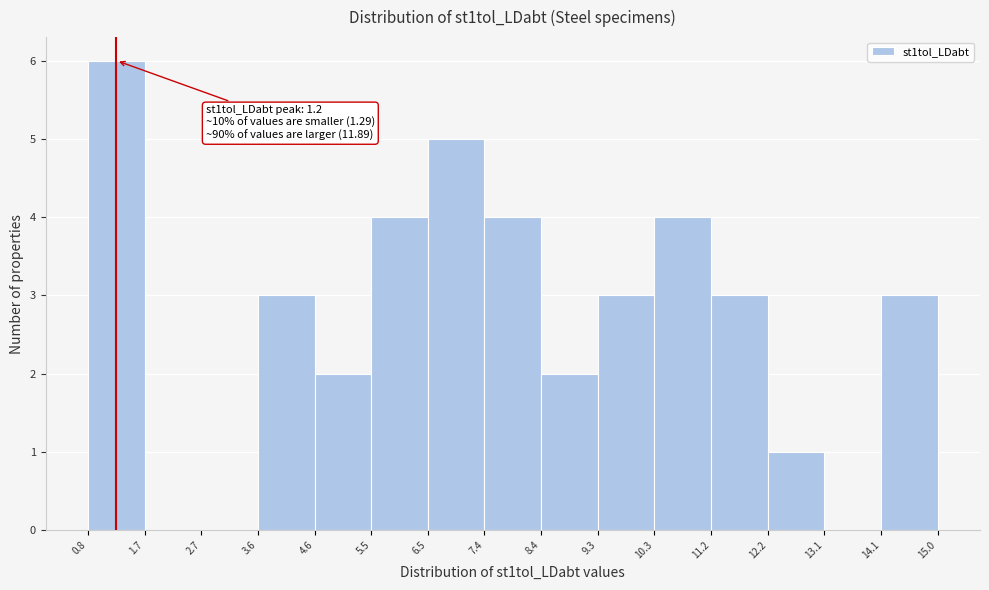

Which range on the x-axis has the tallest bar?

0.8 to 1.7